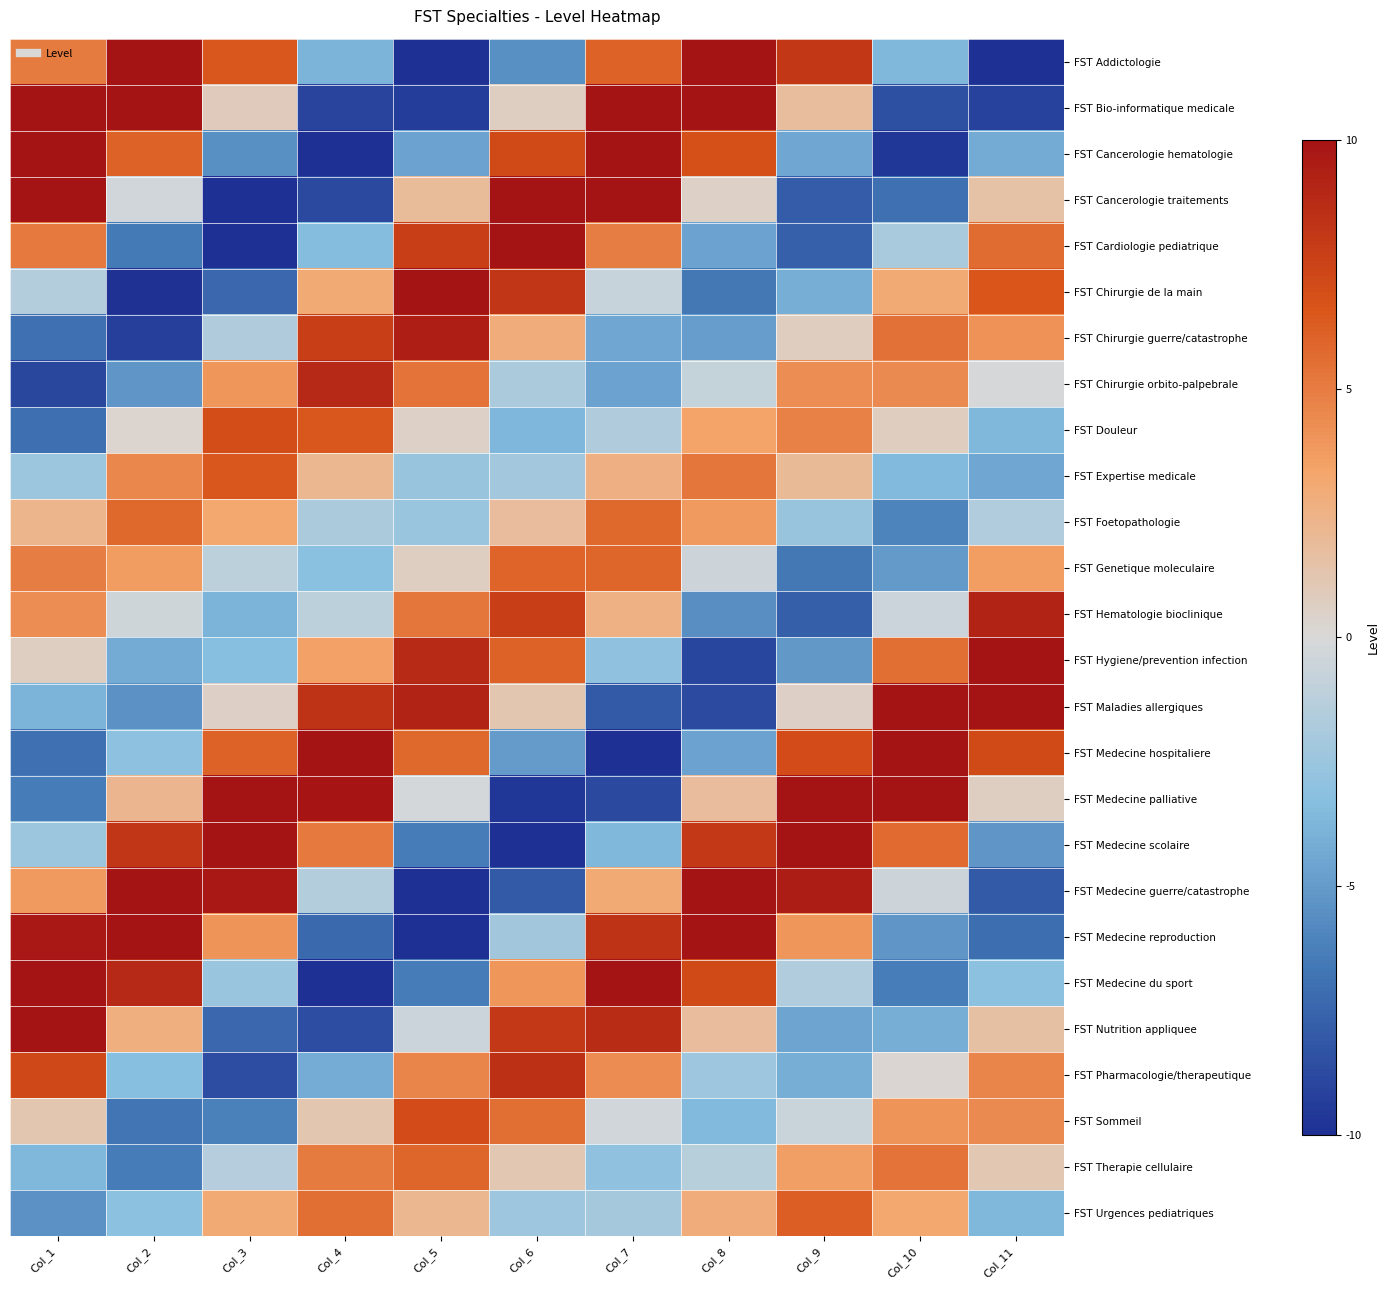

How many series are shown in this chart?

26